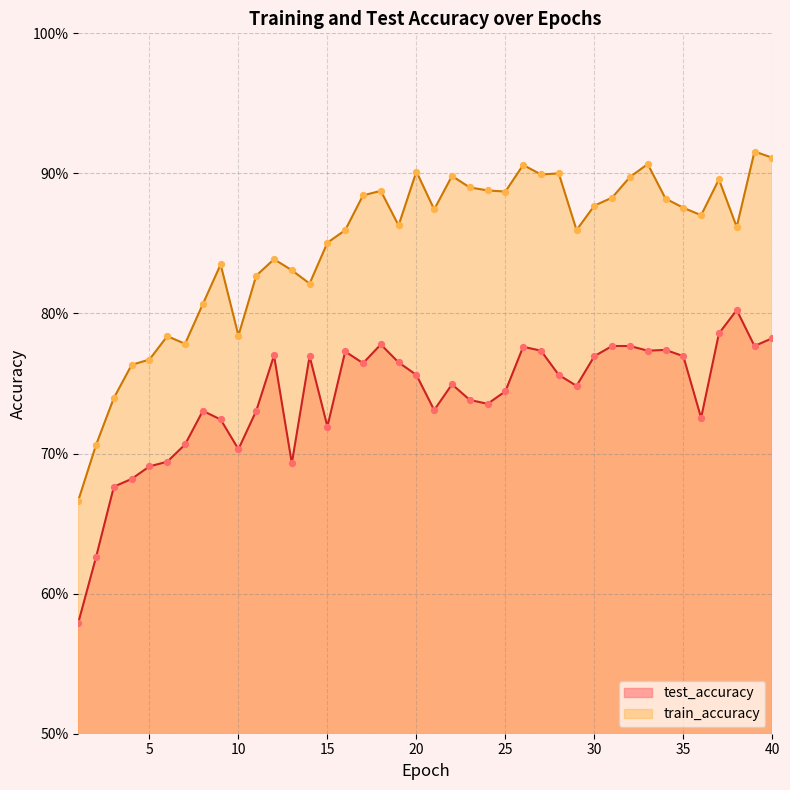

Which series reaches the maximum Y coordinate?

train_accuracy